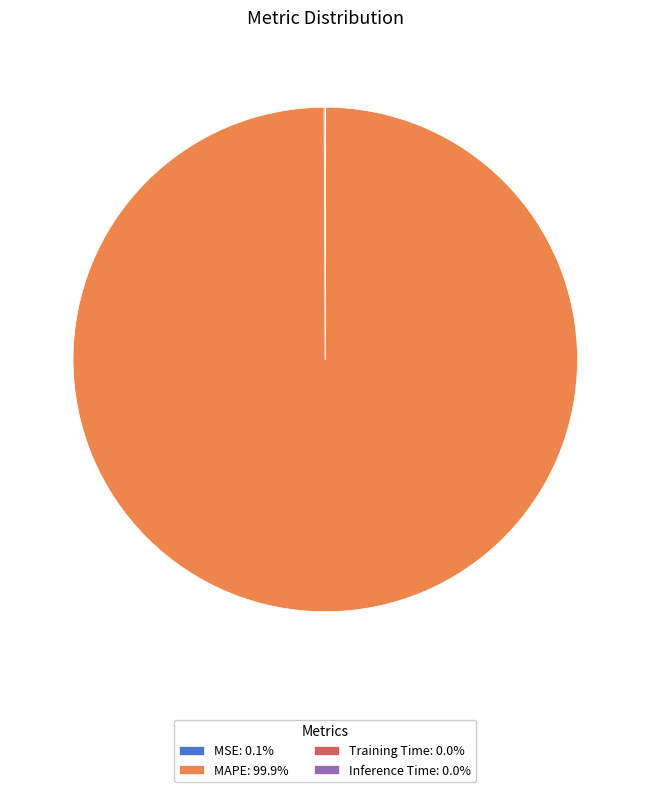

Does MAPE: 99.9% represent more than half of the total?

Yes